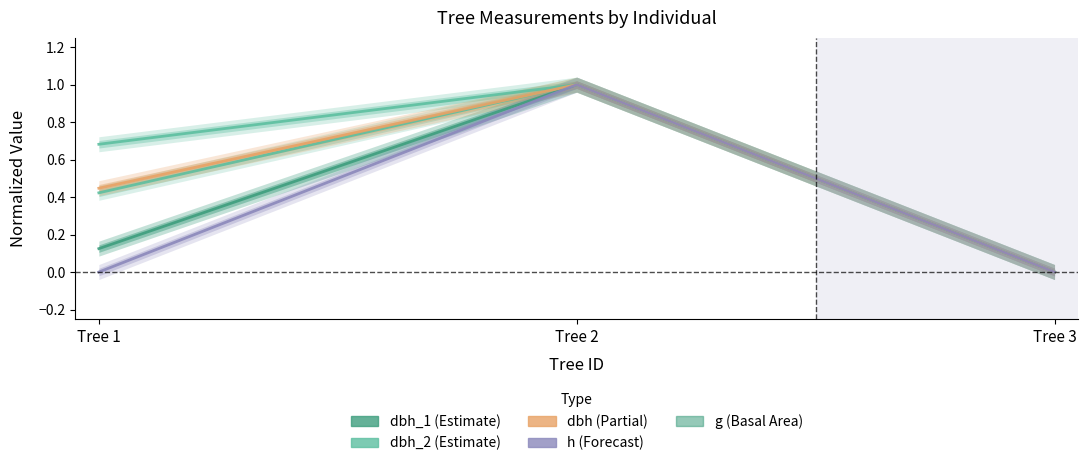

List the labels in order of dbh value, smallest first.

Tree 3, Tree 1, Tree 2